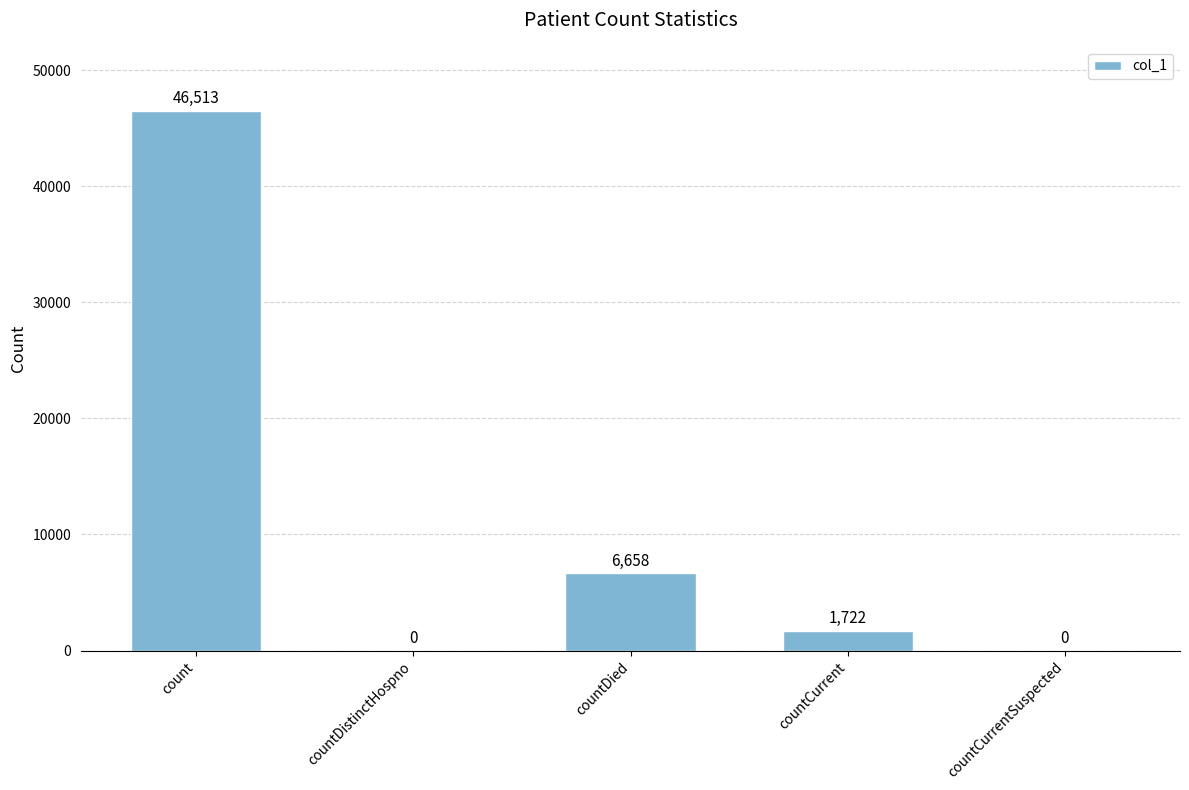

Count the number of categories in the chart.

5